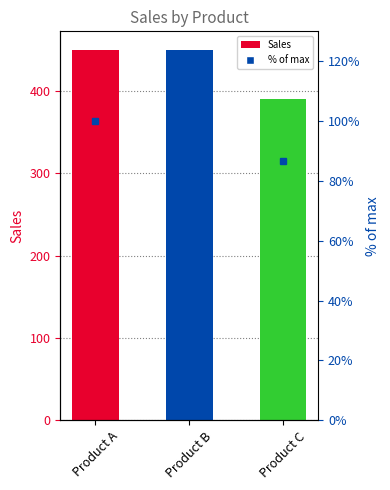

Which category has the highest value across all series?

Product A